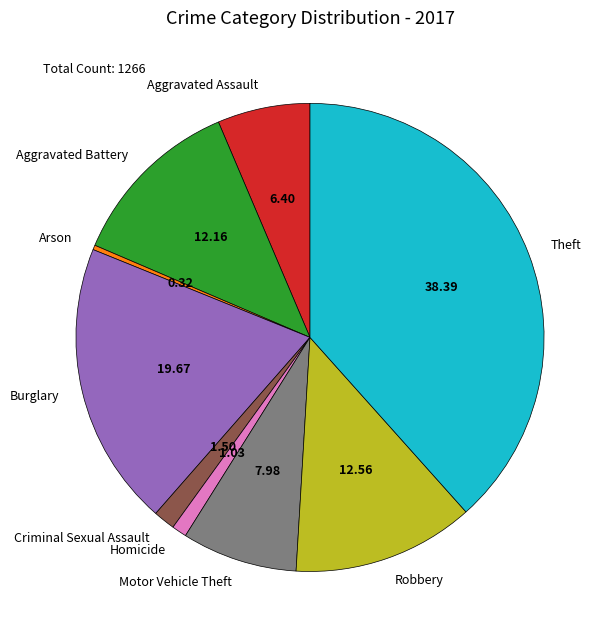

What is the ratio of the value at Motor Vehicle Theft to the value at Aggravated Assault?

1.2